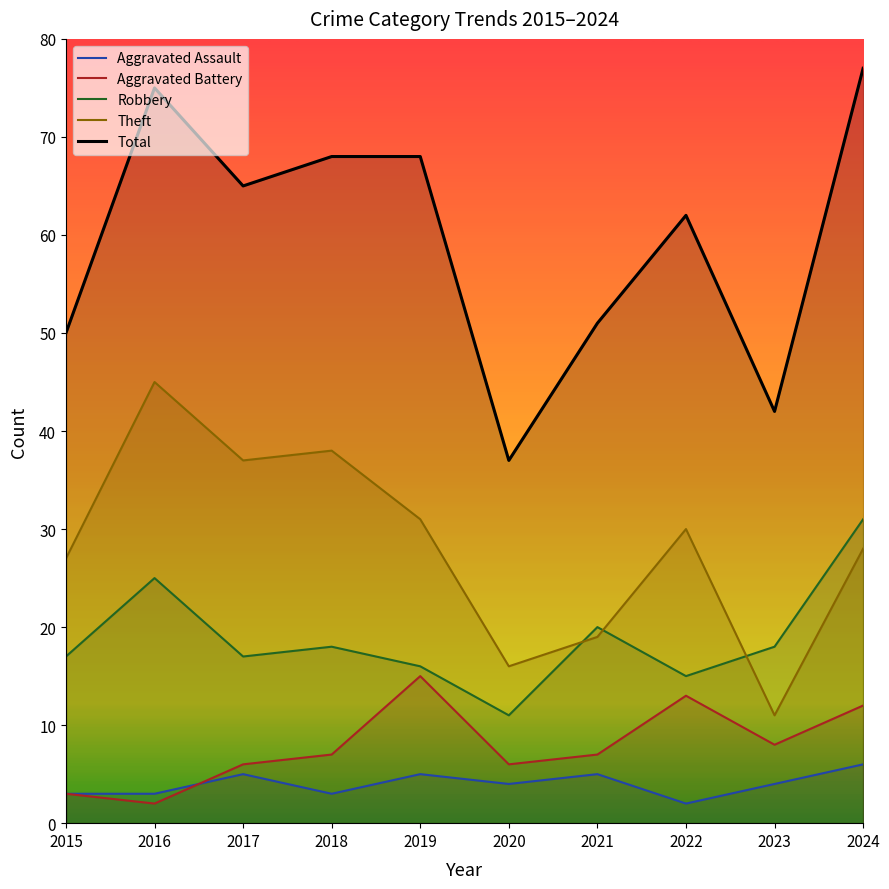

Rank the categories by Theft value from lowest to highest.

2023, 2020, 2021, 2015, 2024, 2022, 2019, 2017, 2018, 2016